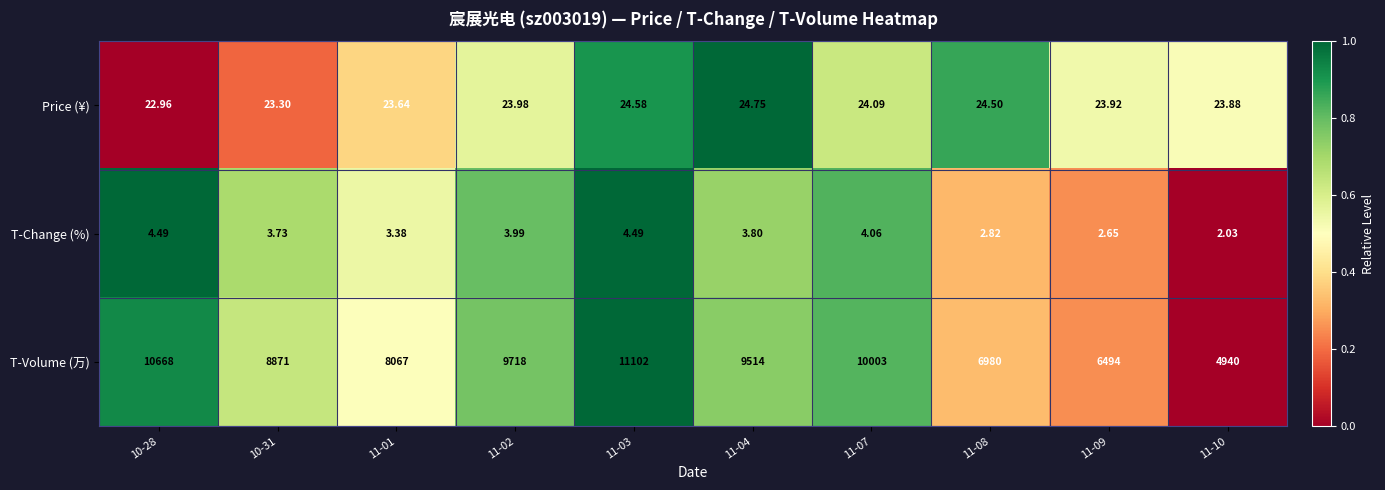

Rank the series by their maximum value, from highest to lowest.

T-Volume (万), Price (¥), T-Change (%)